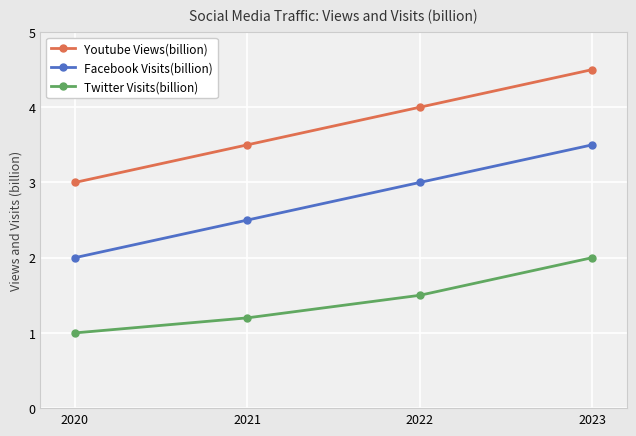

List the labels in order of Youtube Views(billion) value, smallest first.

2020, 2021, 2022, 2023